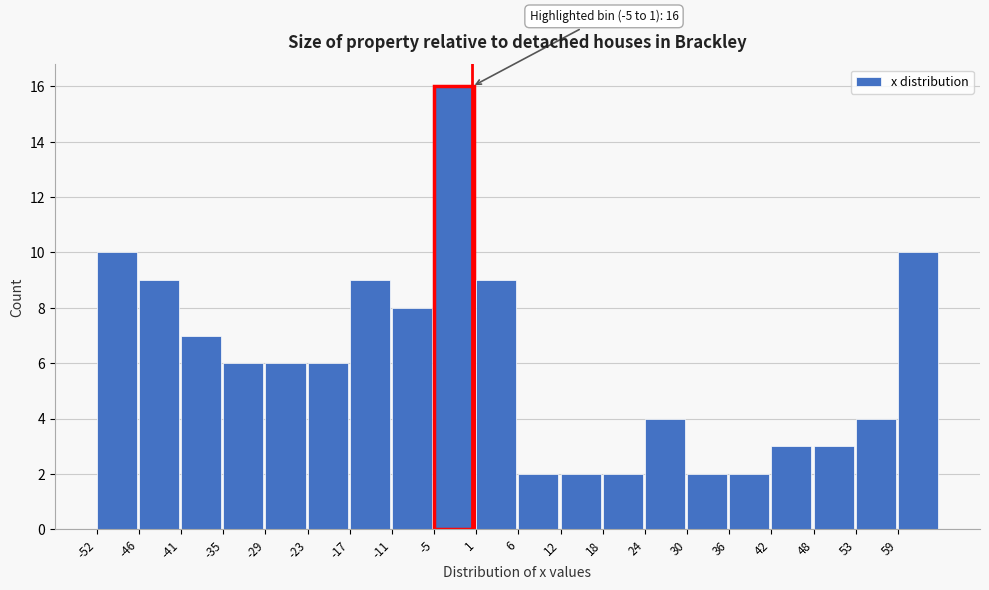

Over which range of the x-axis is the bar tallest?

-5 to 1